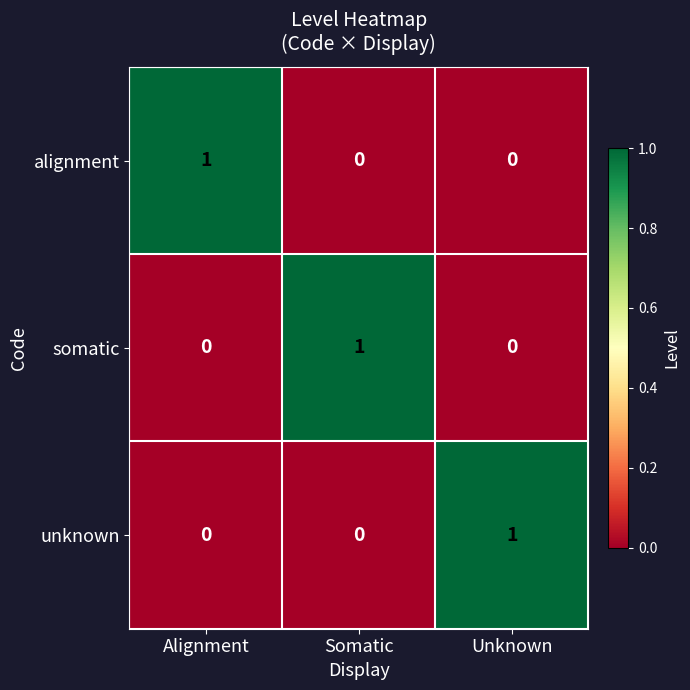

At how many categories does at least one series exceed 0?

3